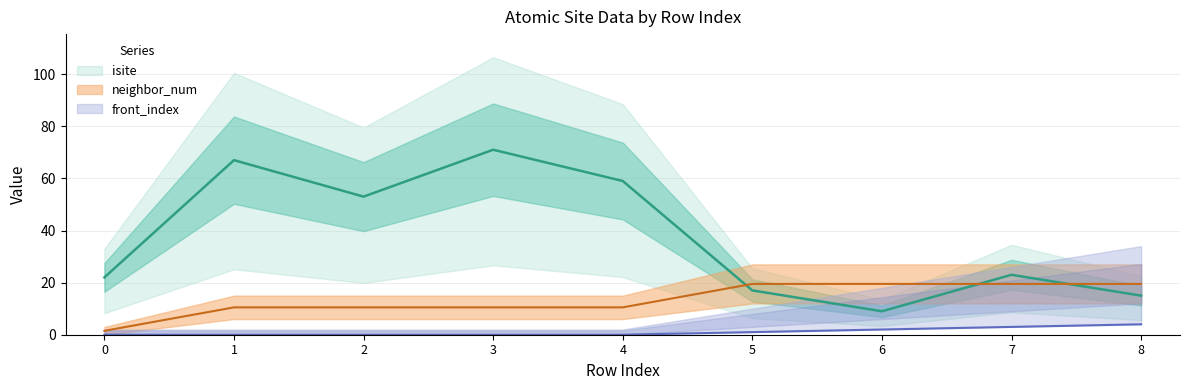

True or false: neighbor_num has a value of 2.4 at 0.

False